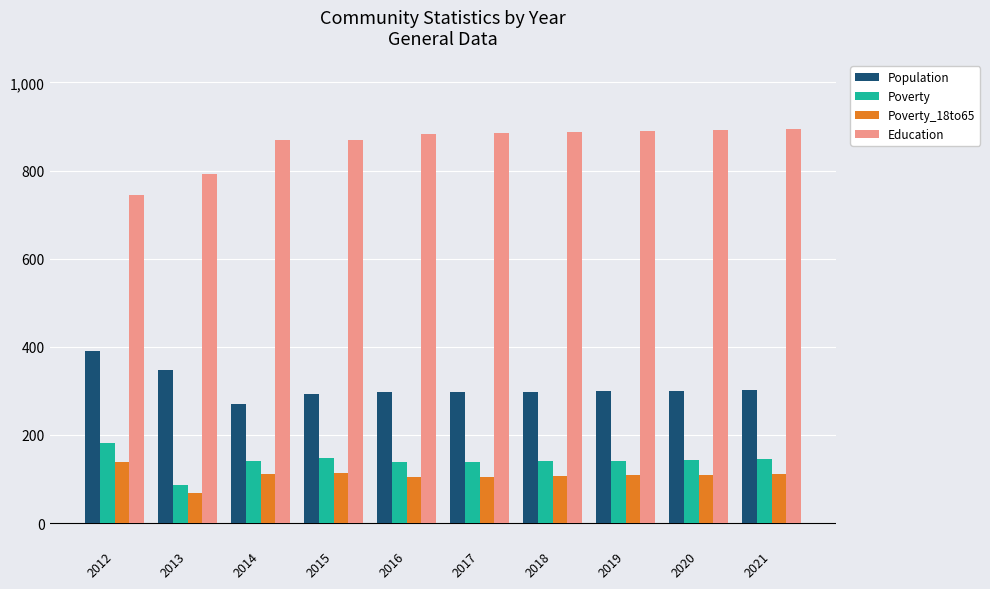

What is the sum of the Population values at 2019 and 2014?

569